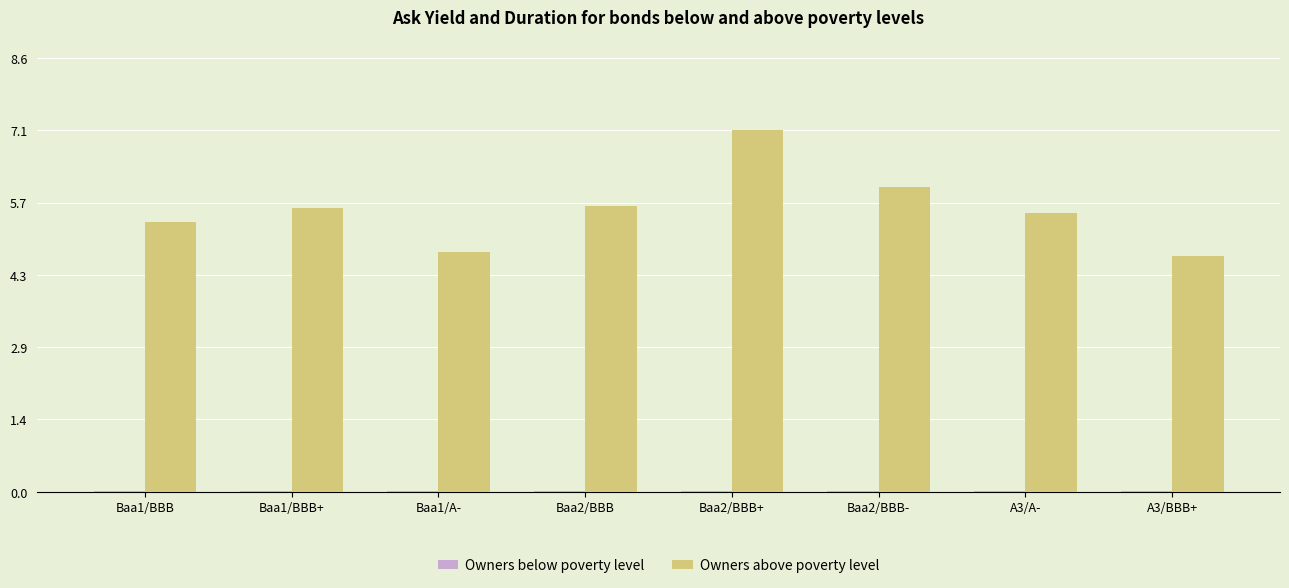

How many groups of bars are there?

8